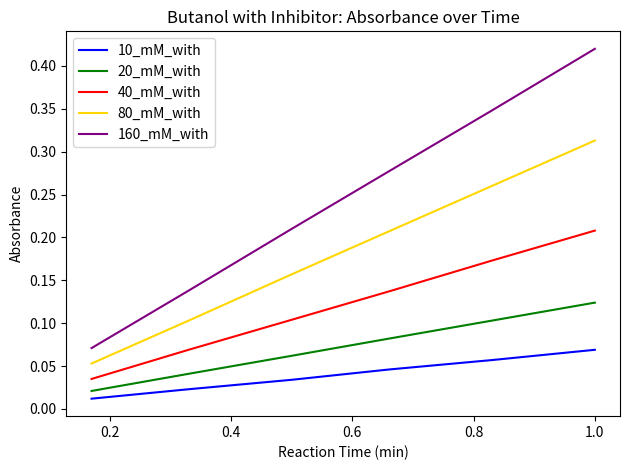

True or false: 40_mM_with and 20_mM_with intersect in this chart.

False